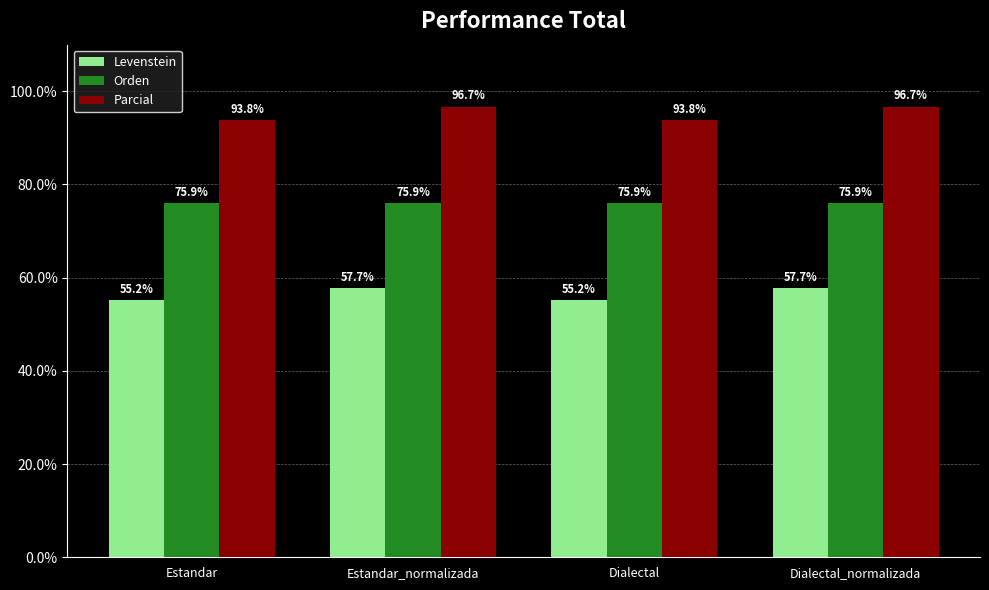

What is the minimum value shown in the chart?

55.2